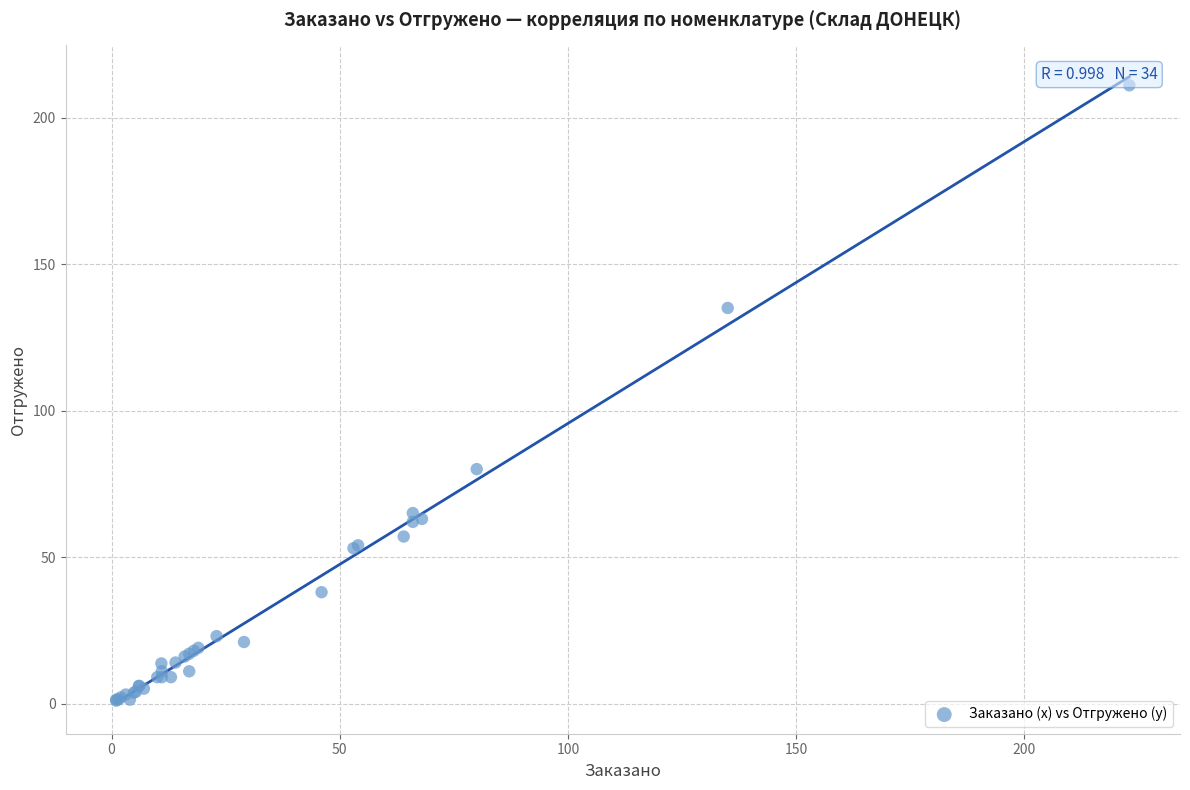

What Y value in the scatter plot is closest to 106?

80.0